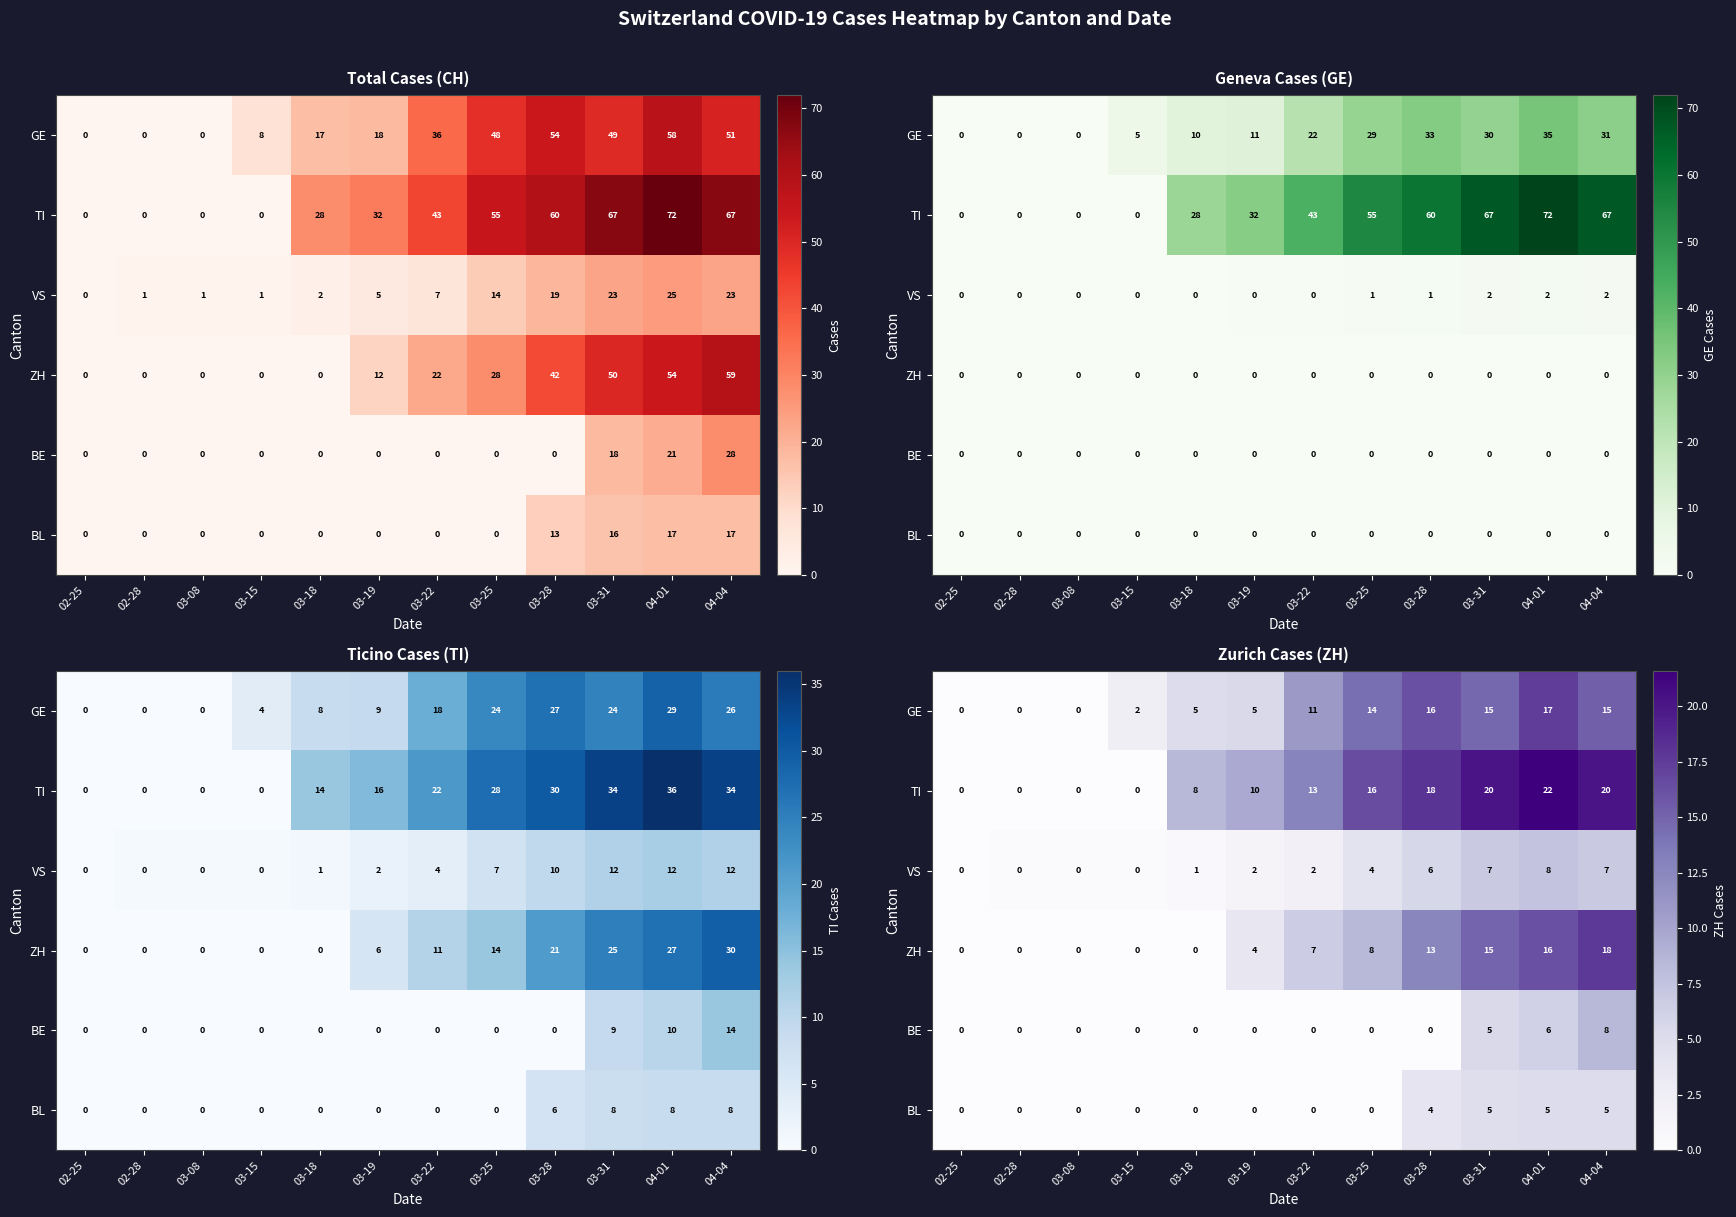

Which series has the largest range (max minus min)?

TI